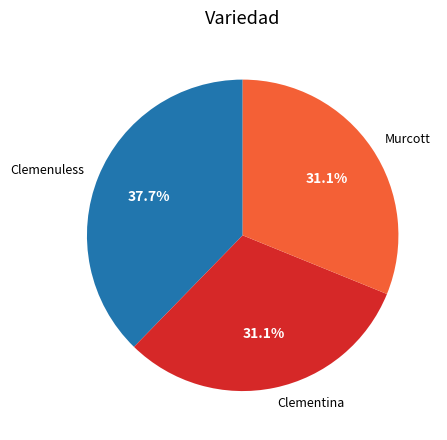

Is the sum of Murcott and Clemenuless greater than half?

Yes